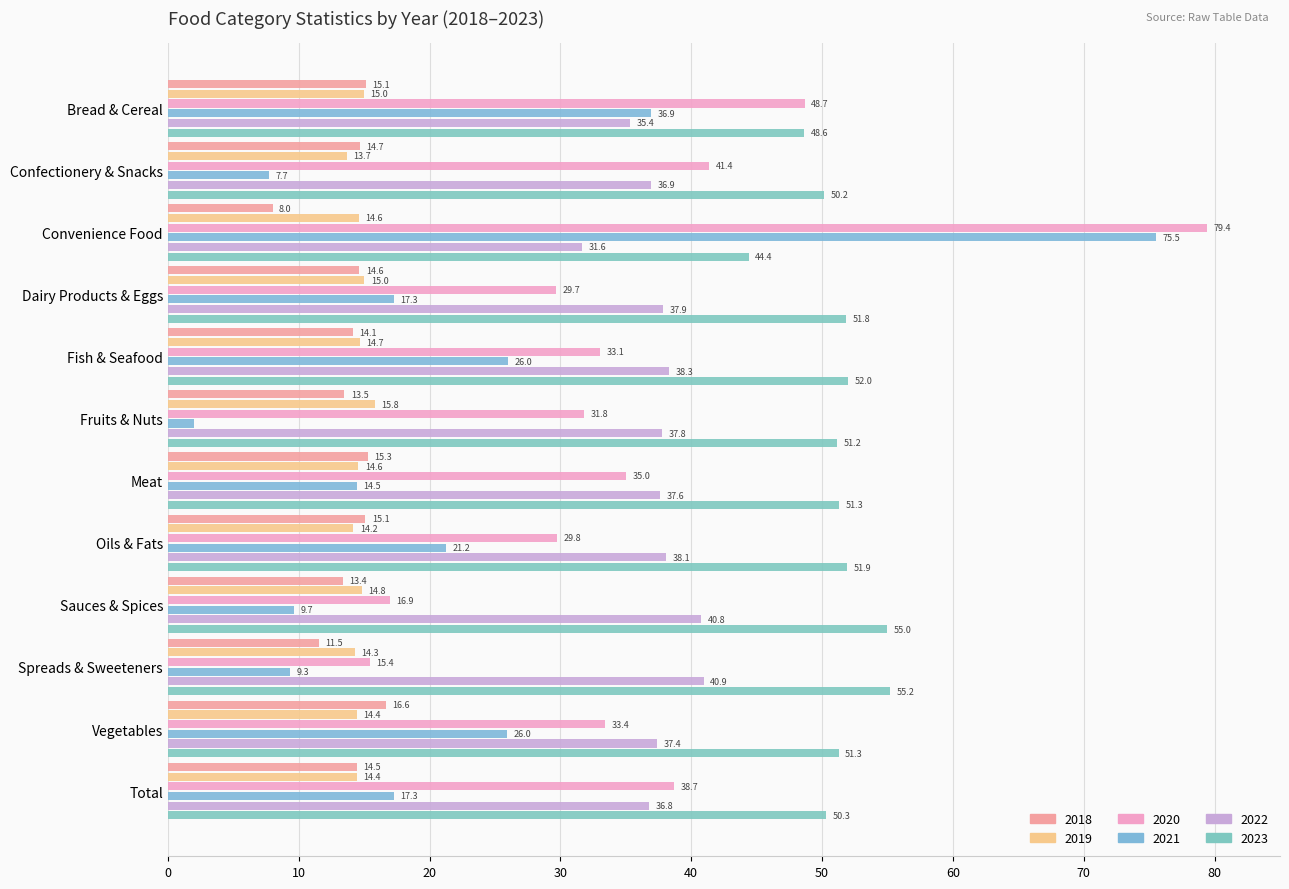

At which category does the chart reach its peak across all series?

Convenience Food